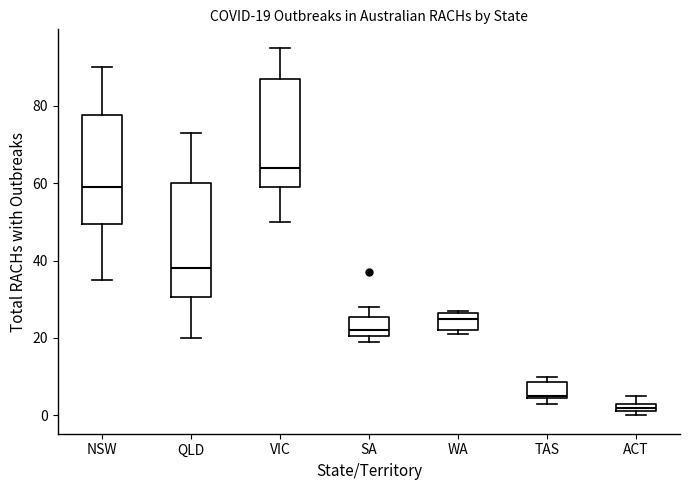

Which box's median line is the lowest?

ACT